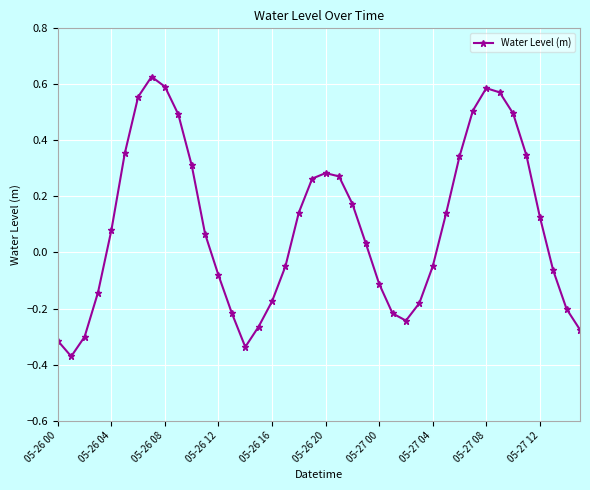

True or false: the data has more than 0 interior local peaks.

True